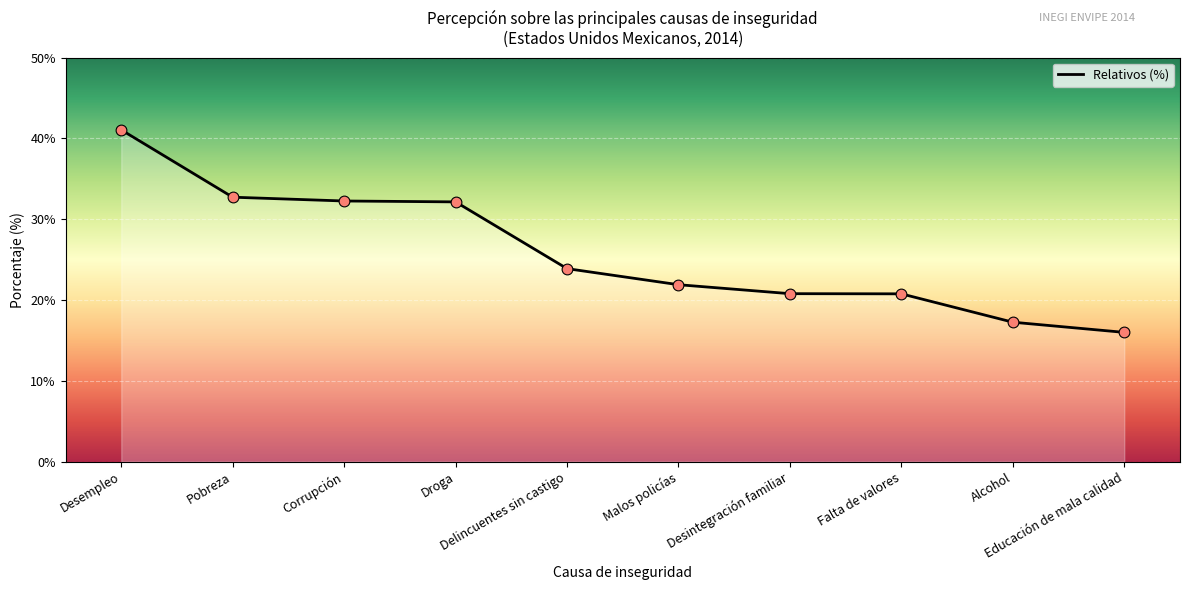

Which has a higher value, Delincuentes sin castigo or Malos policías?

Delincuentes sin castigo